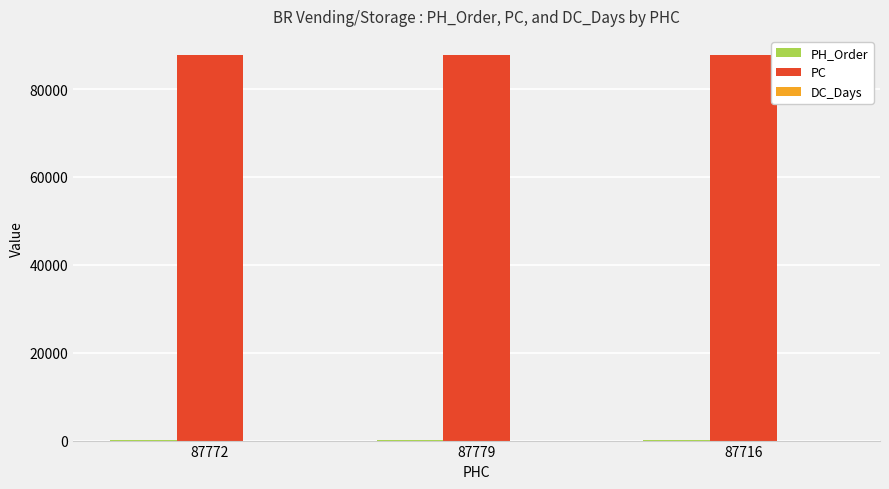

What is the greatest value displayed?

87718